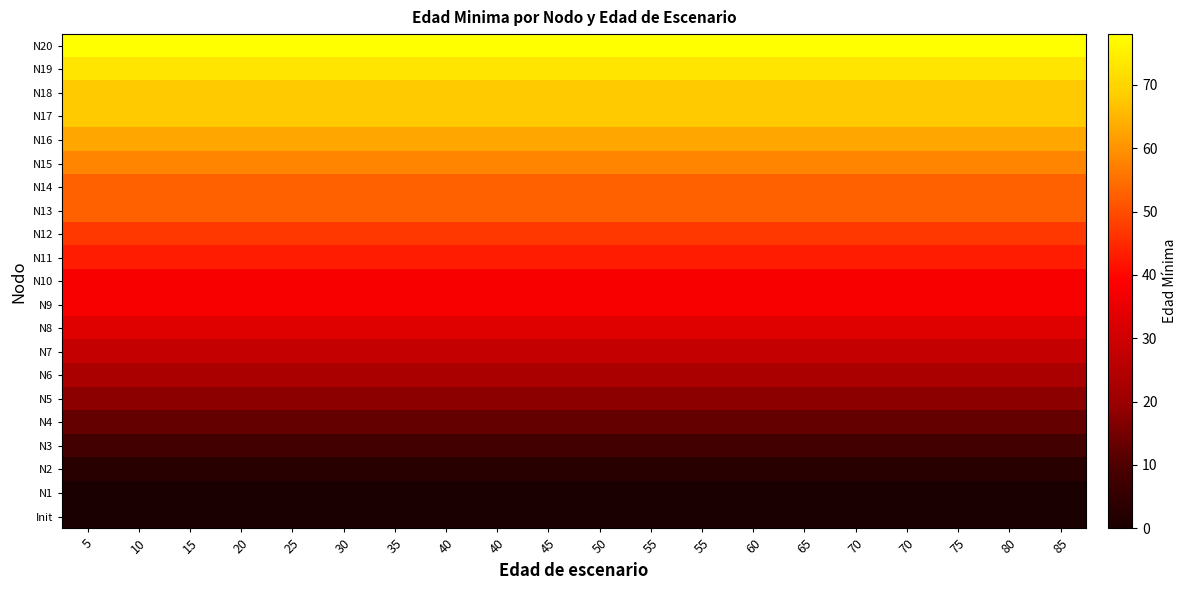

At which category does the chart reach its minimum across all series?

5